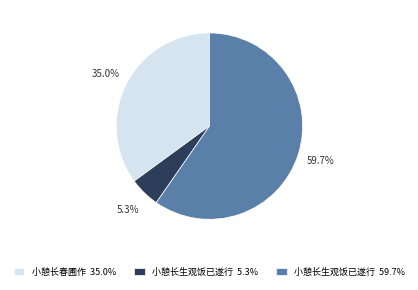

Count the number of slices in the pie.

3